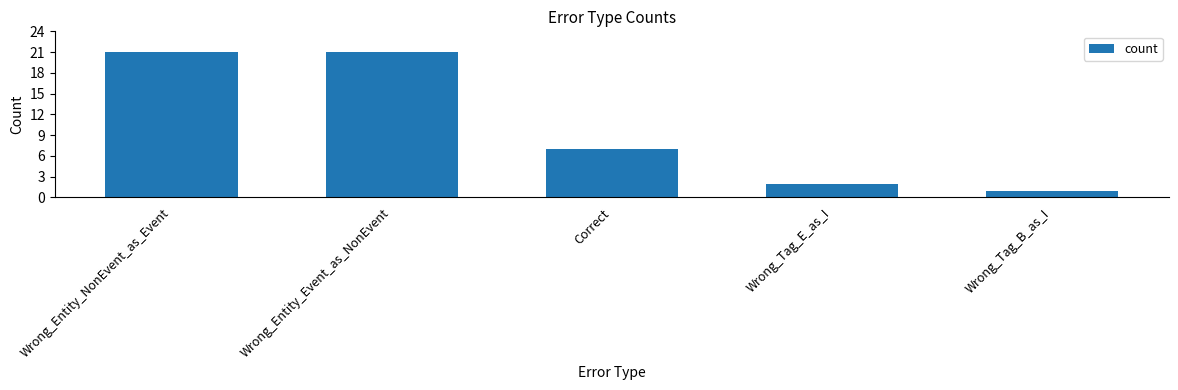

Does the chart contain stacked bars?

No